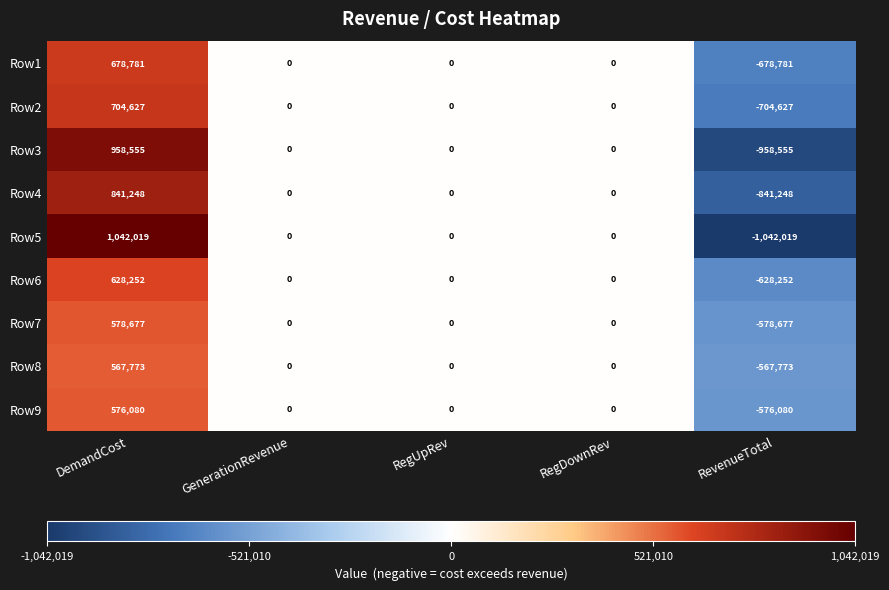

How many data points does each series have?

5